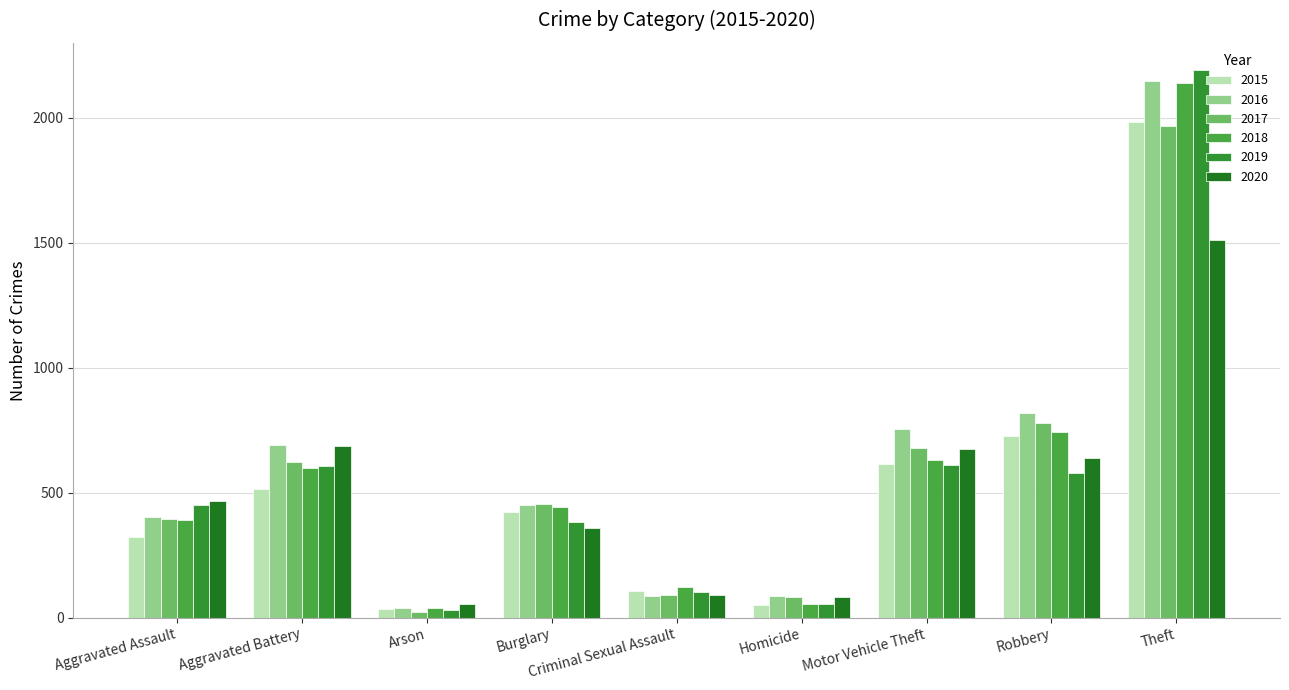

How many series are shown in this chart?

6